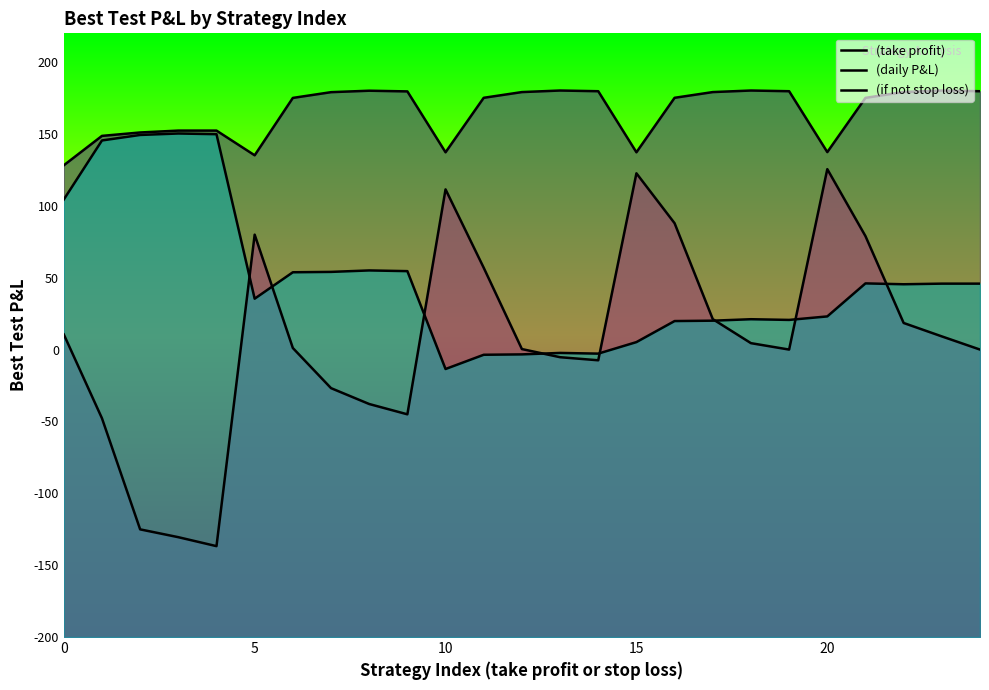

Does the chart have visible grid lines?

No